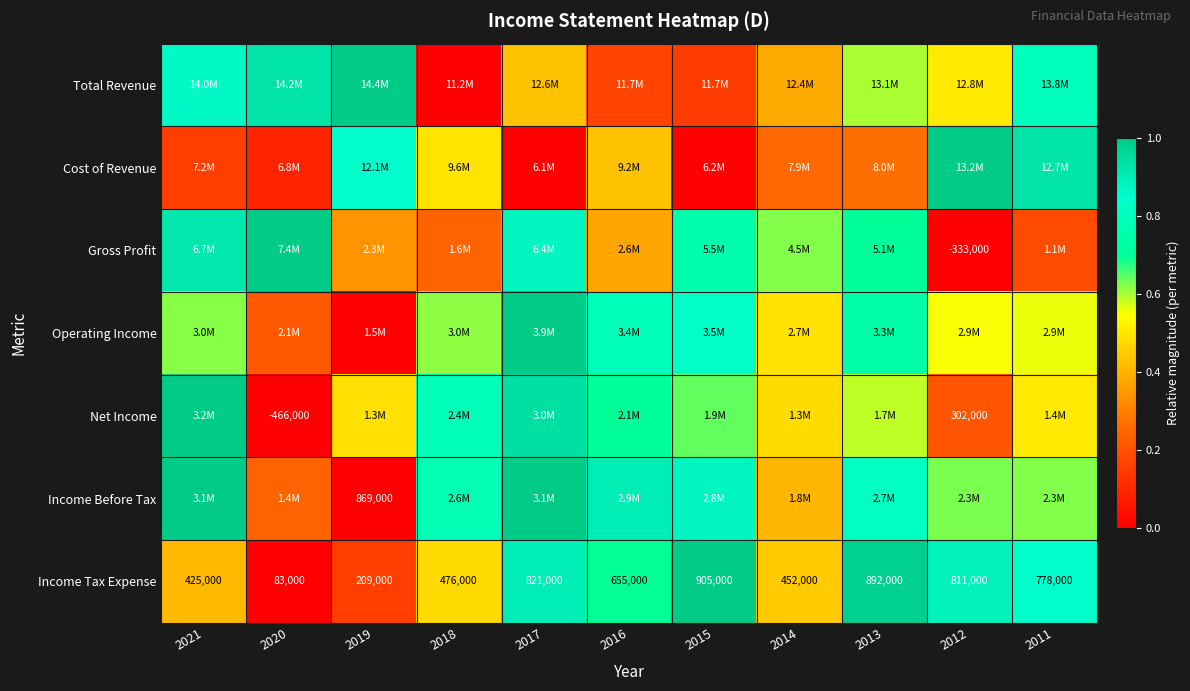

Count the number of categories in the chart.

11